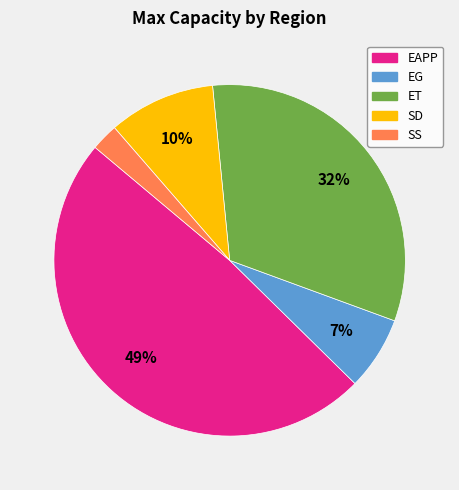

Is the sum of EAPP and ET greater than half?

Yes